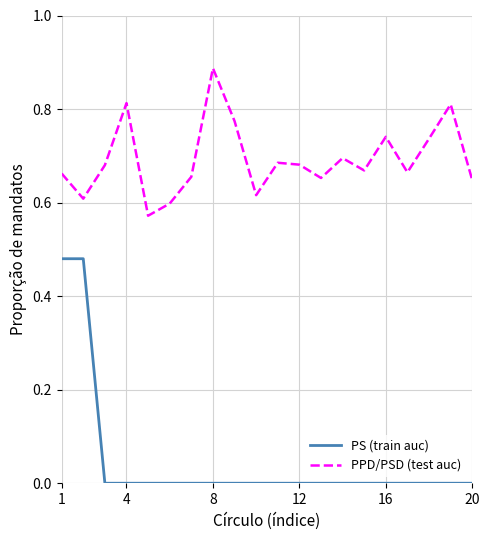

Which series has the largest range (max minus min)?

PS (train auc)